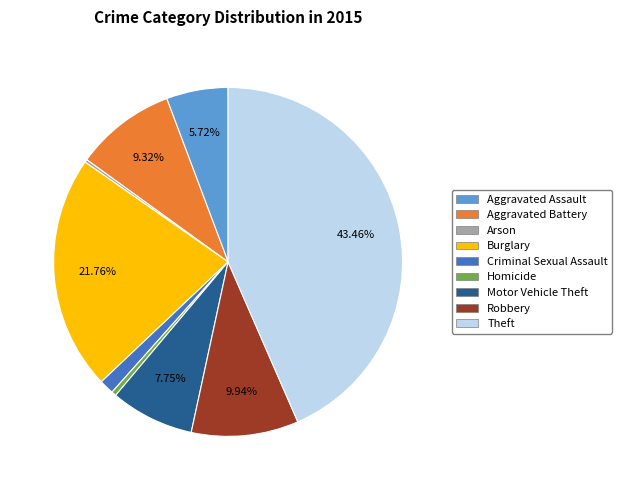

Combined, do Robbery and Aggravated Battery account for over 50%?

No